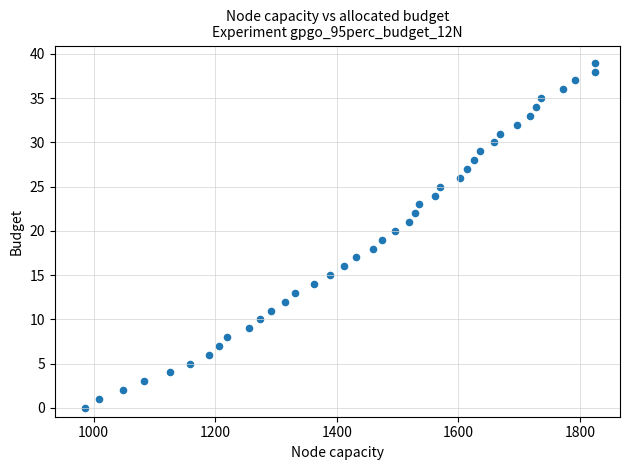

What is the range of Y values (max minus min)?

39